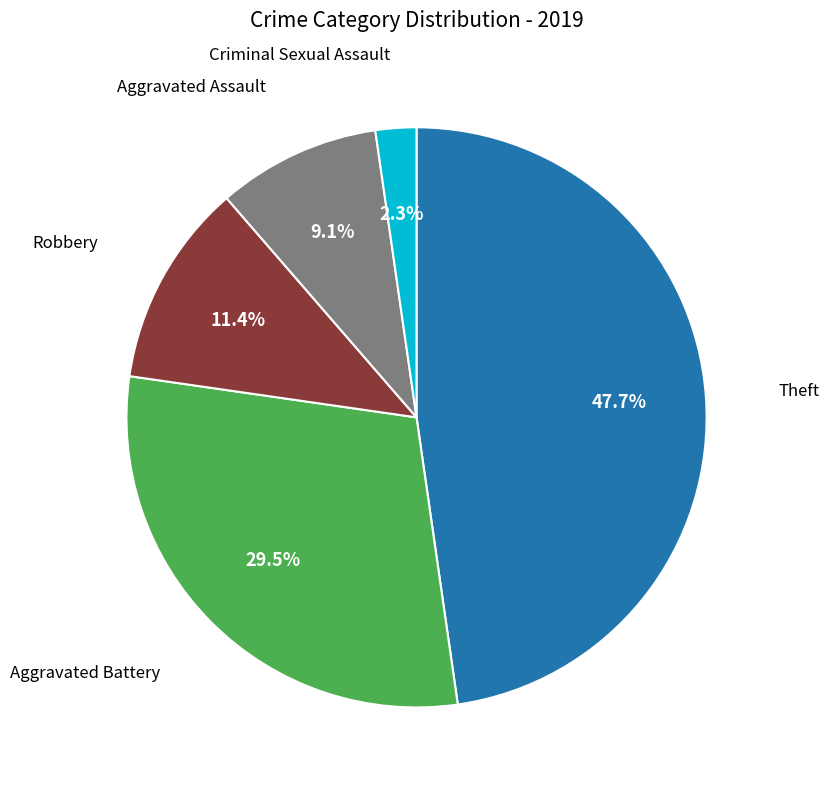

How many segments does this pie chart have?

5